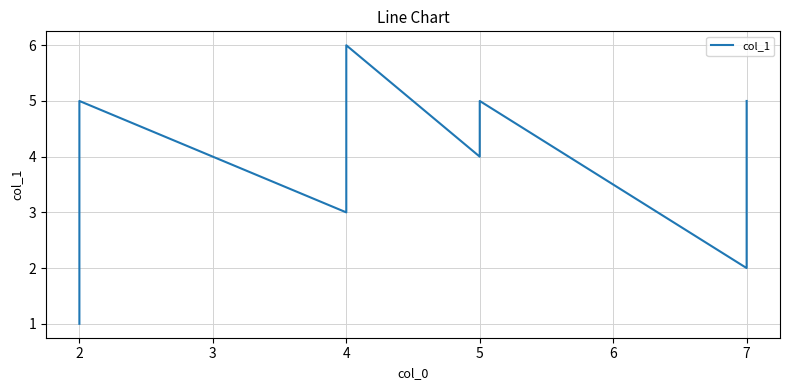

The chart shows a value of 2 at 4. True or false?

False